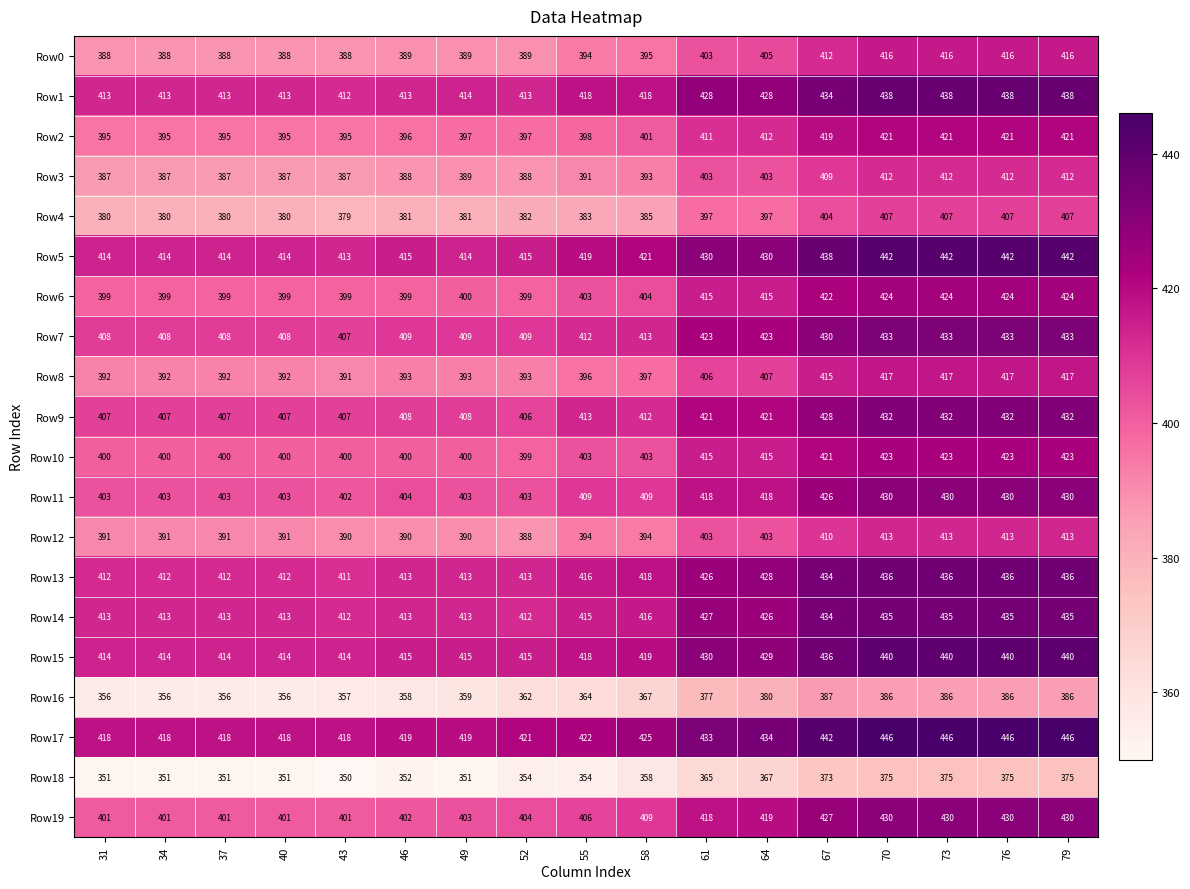

Read the Row2 value at 79.

421